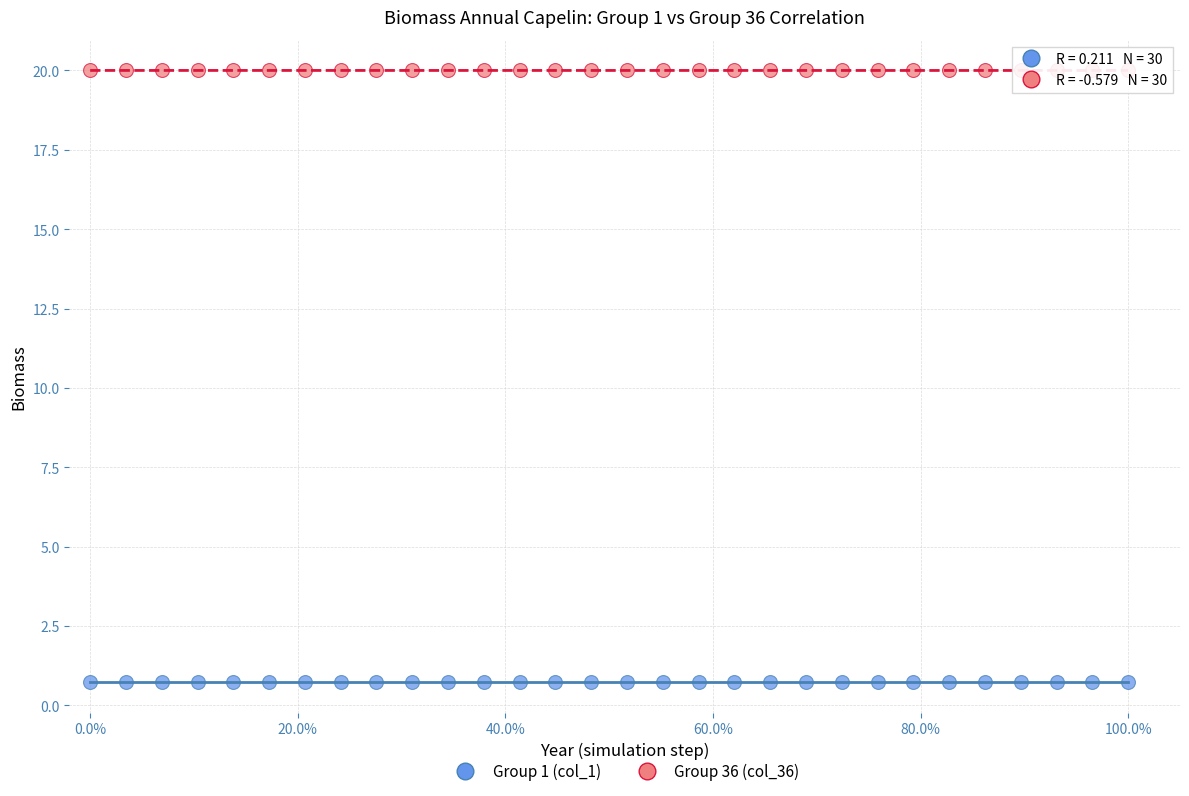

Which series reaches the maximum Y coordinate?

Group 36 (col_36)